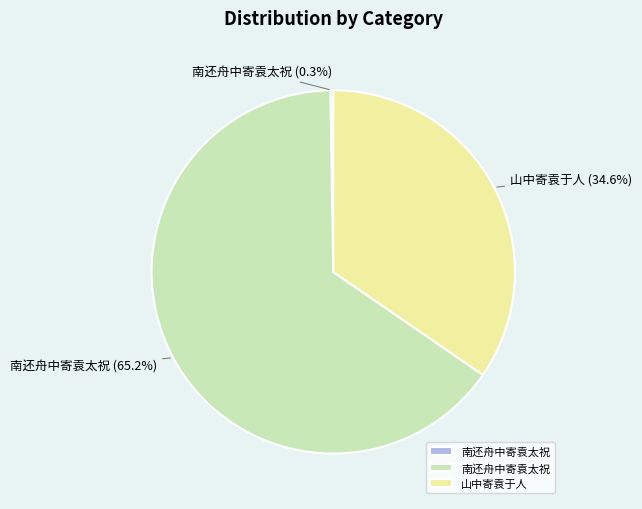

Does any single category account for the majority?

Yes